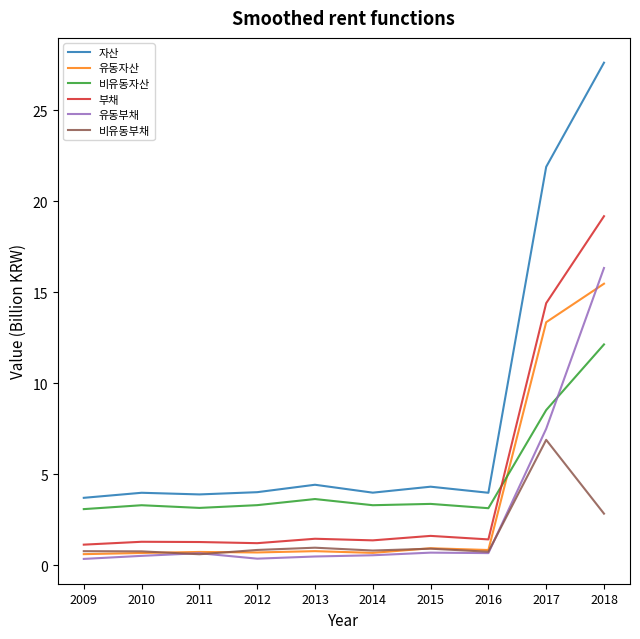

Is it true that 자산 equals 4.4 at 2013?

True